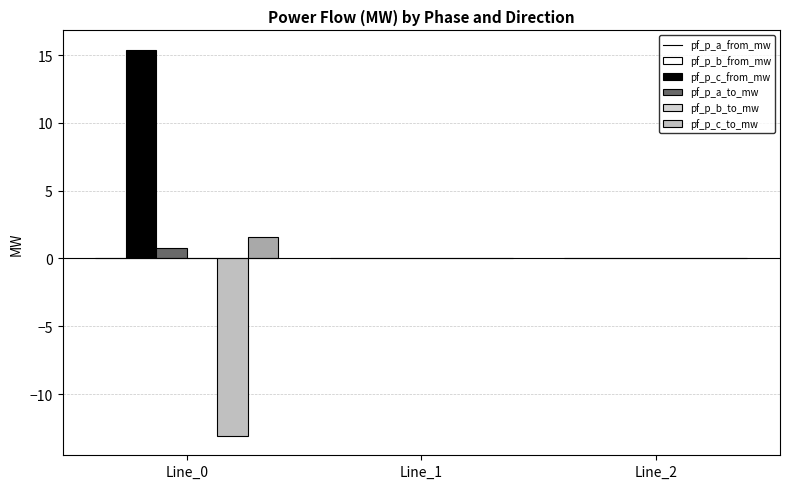

Are the bars horizontal?

No